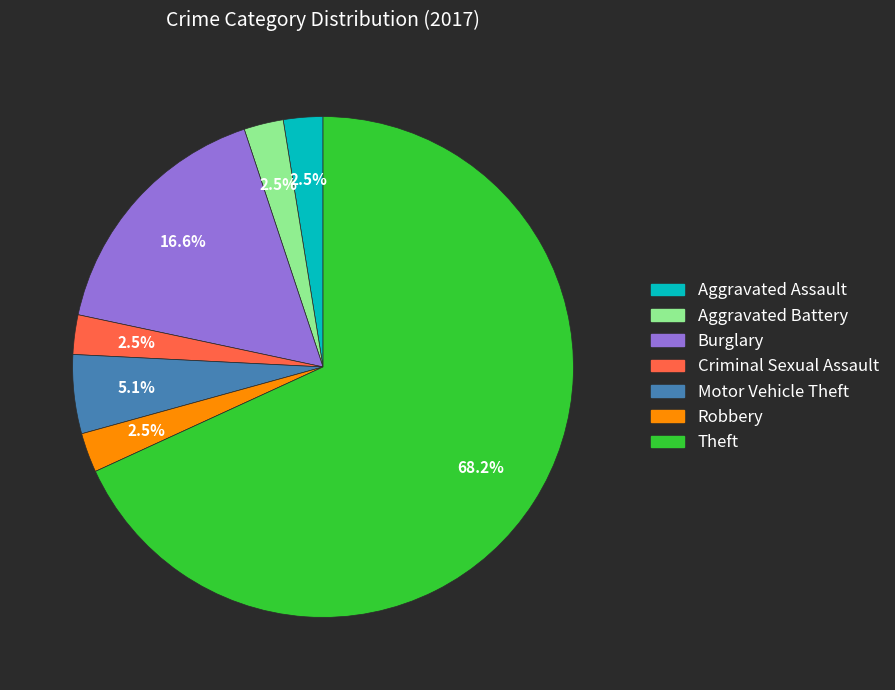

Is there any slice that represents more than half of the pie?

Yes